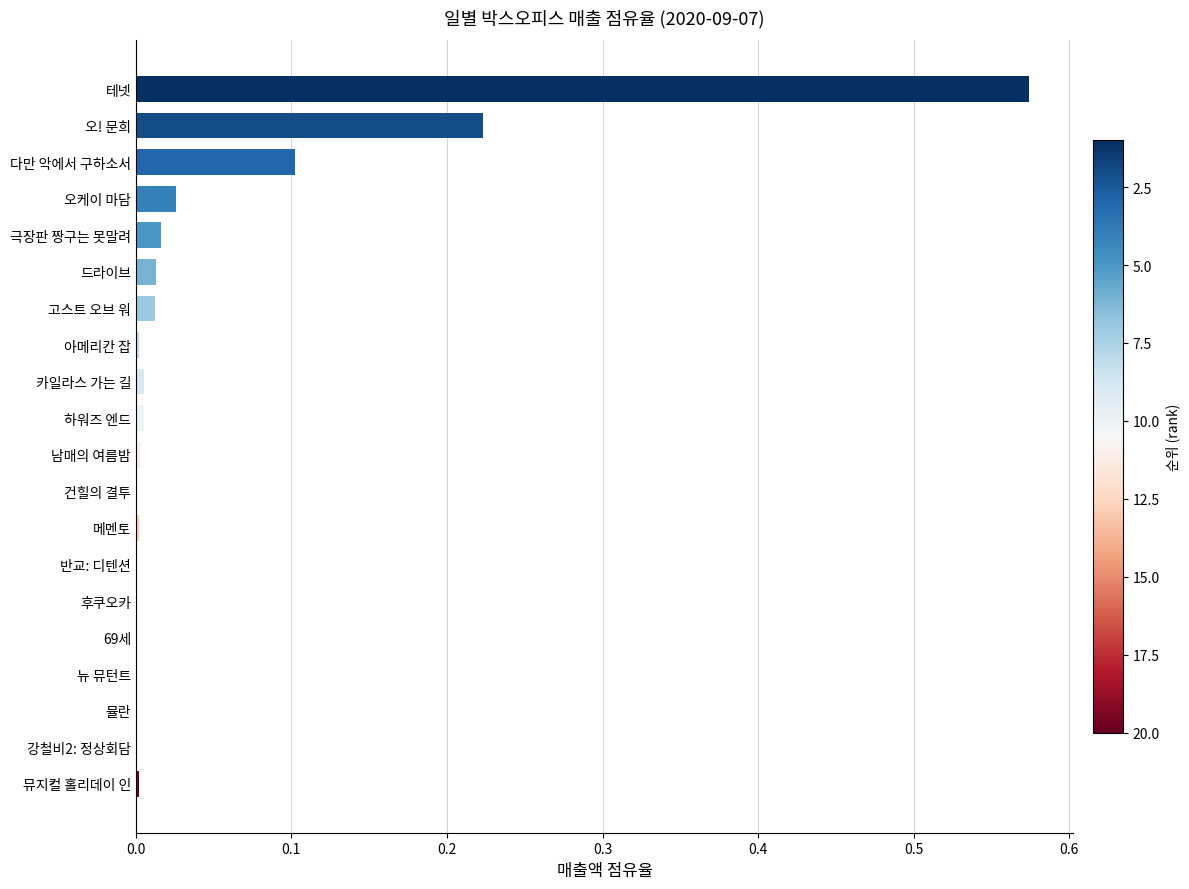

True or false: the data shows 0.1 at 다만 악에서 구하소서.

True